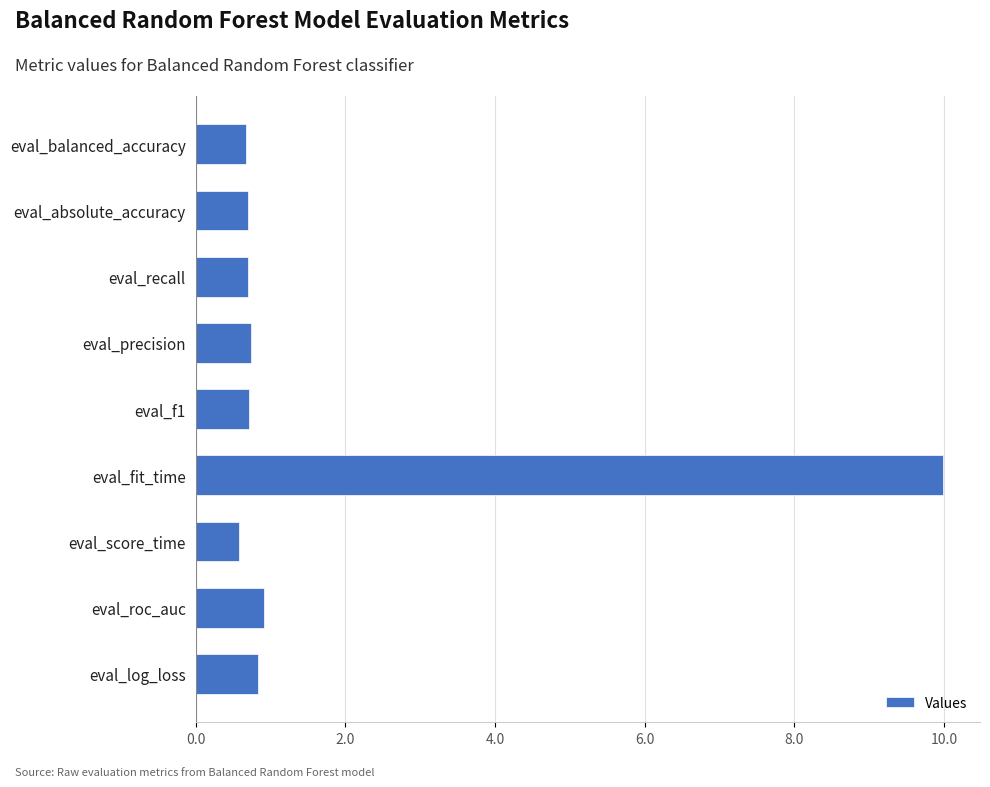

What is the maximum value shown in the chart?

10.0